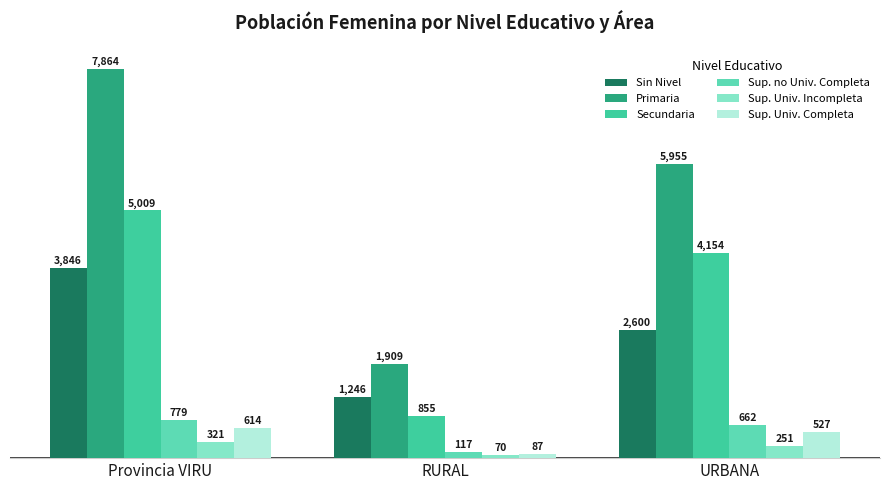

At how many categories does at least one series exceed 223?

3